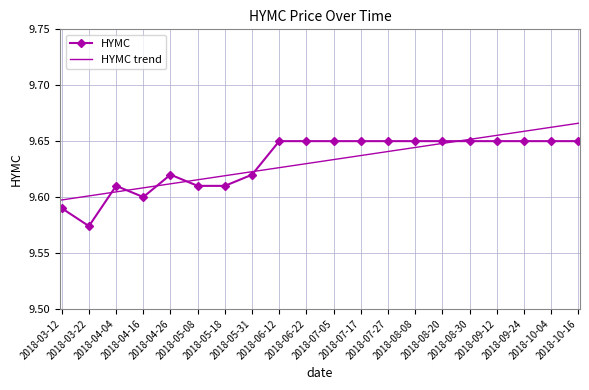

Rank the series by their maximum value, from lowest to highest.

HYMC, HYMC trend